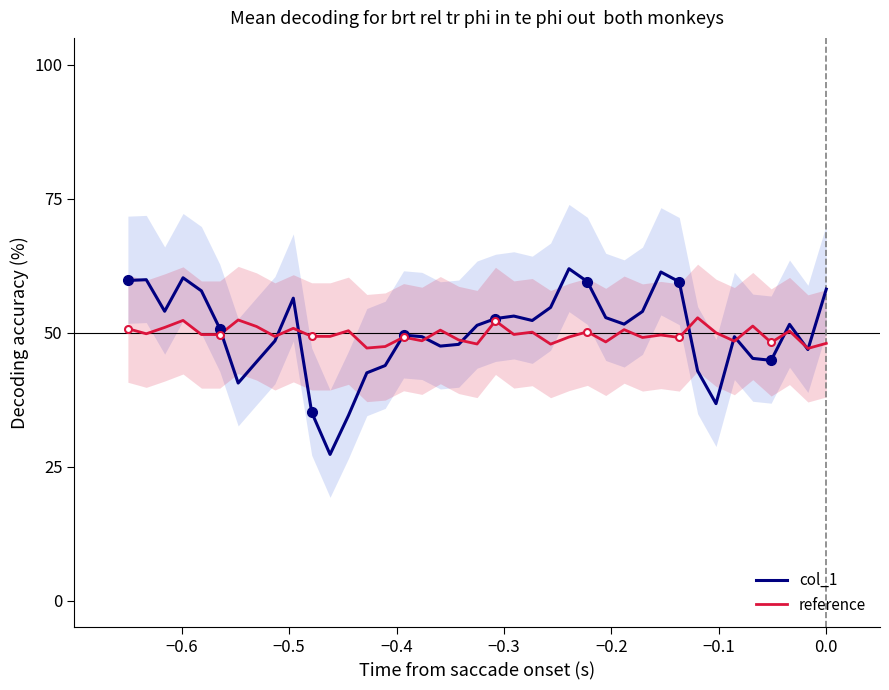

What is the minimum value for reference?

47.1